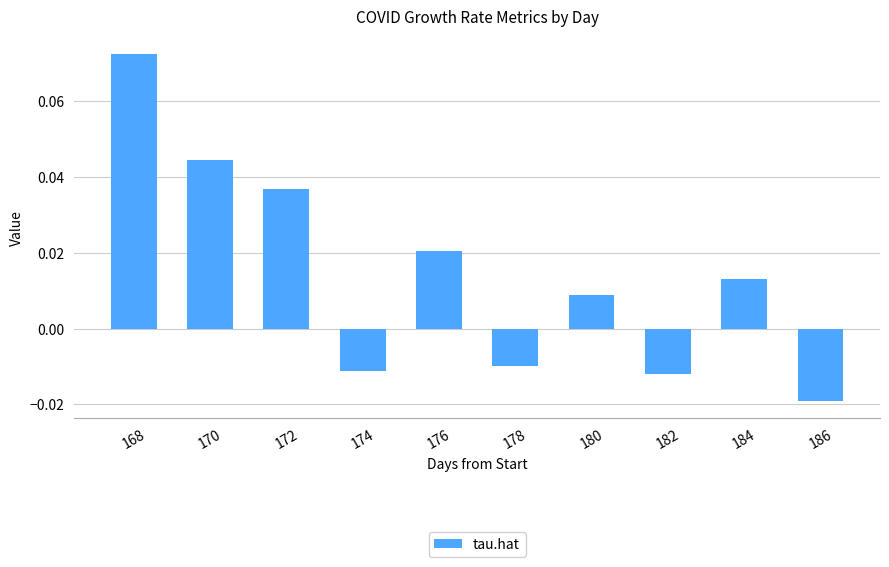

Does the chart contain any negative values?

Yes